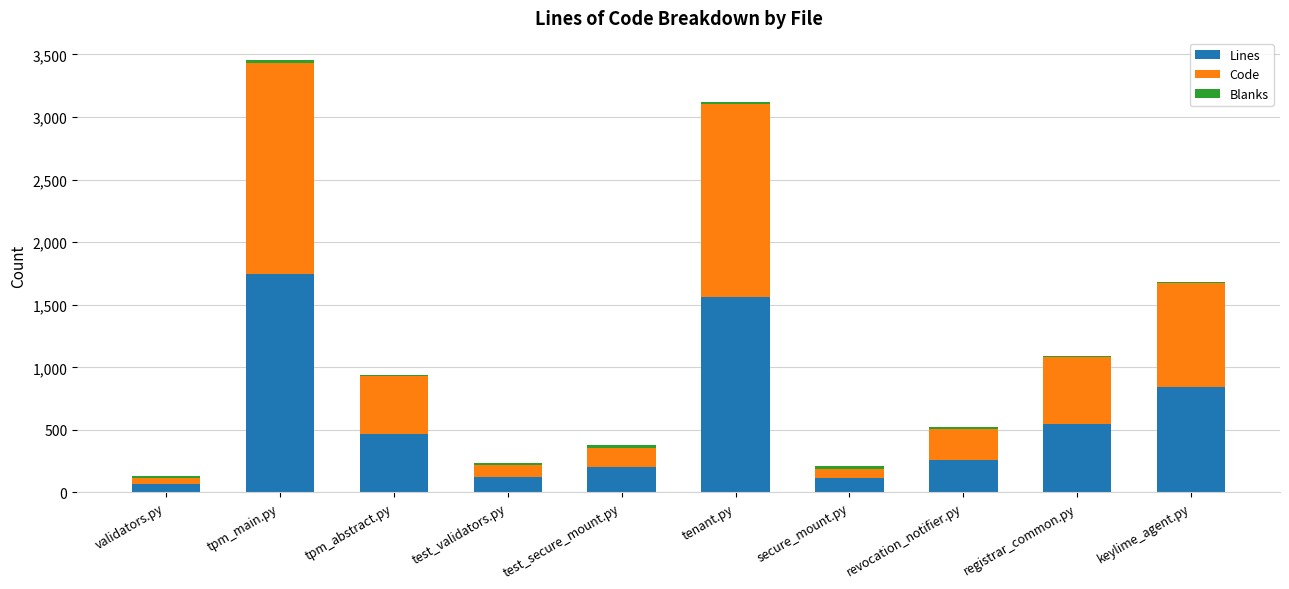

Are the bars horizontal?

No